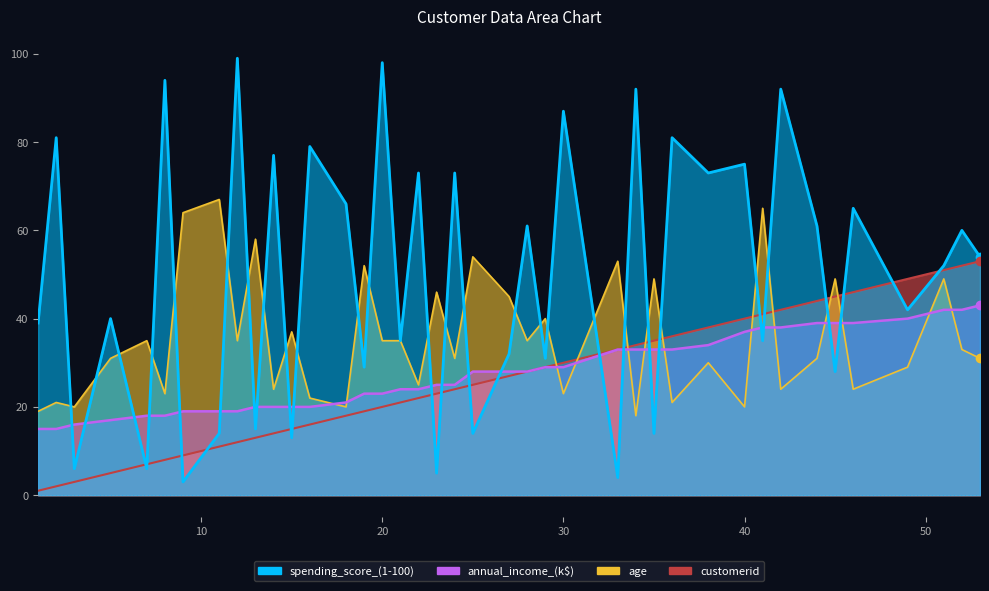

What is the value of the annual_income_(k$) point at the 25th from the left?

29